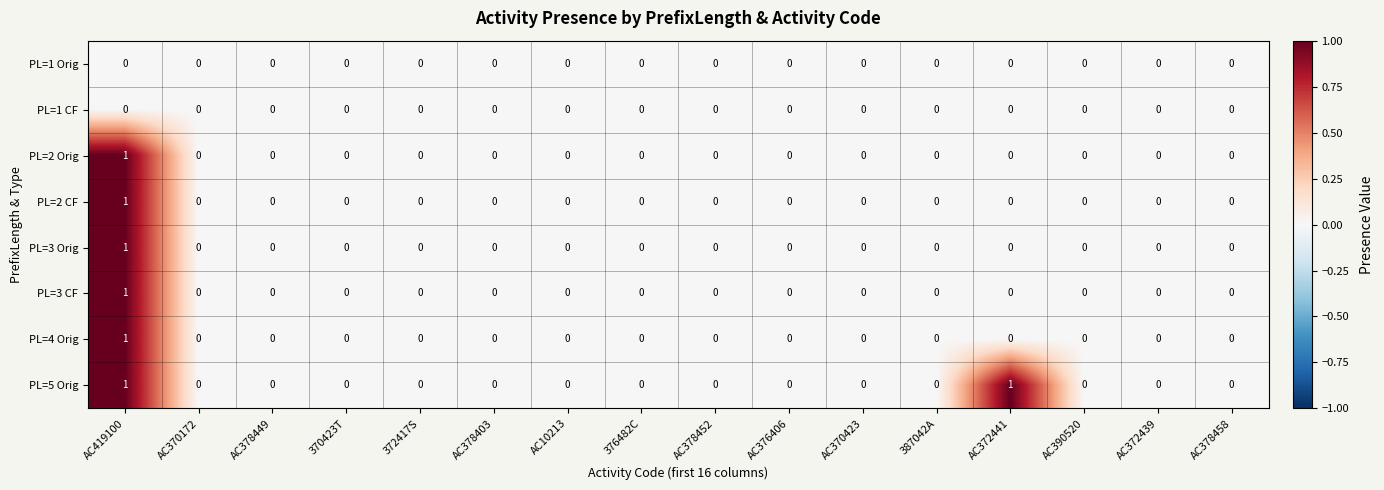

Which series has the largest total across all categories?

PL=5 Orig